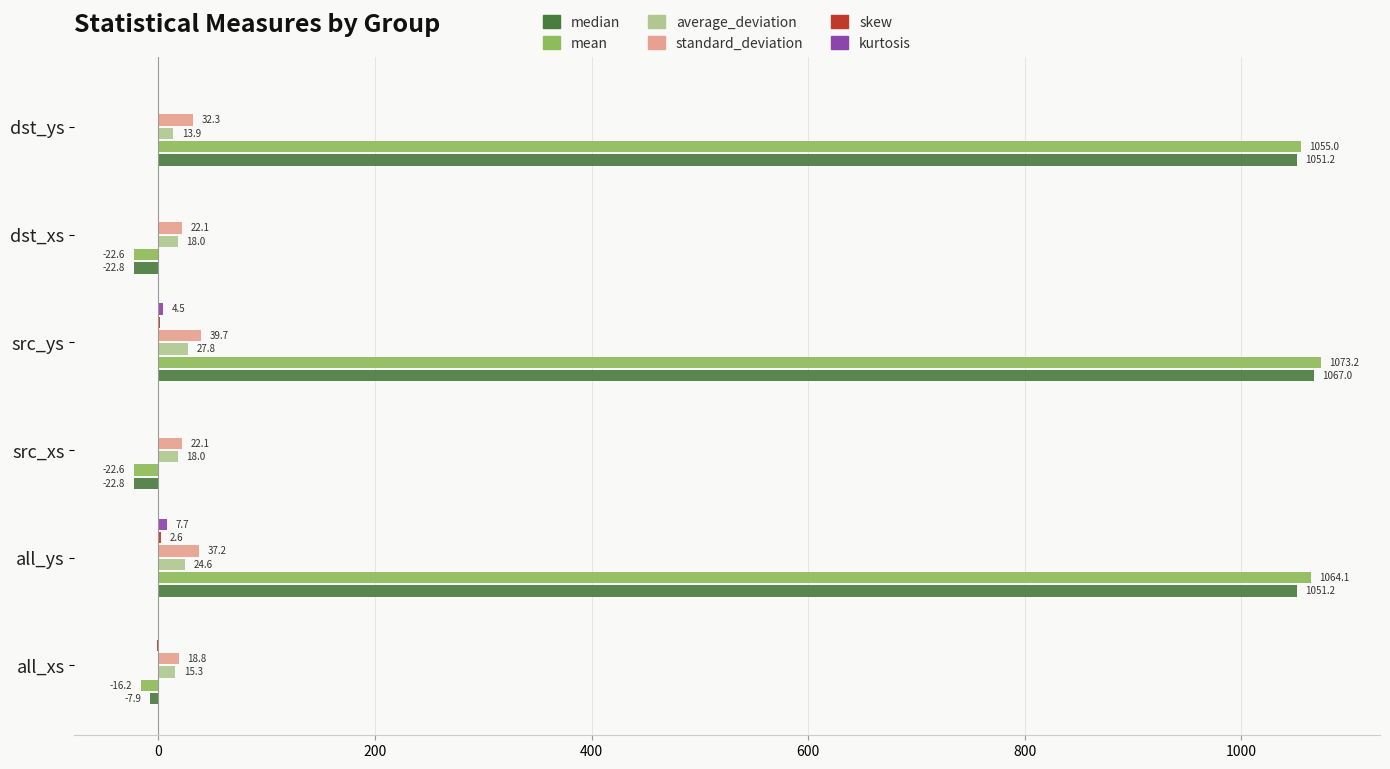

At which category is the sum across all series the highest?

src_ys